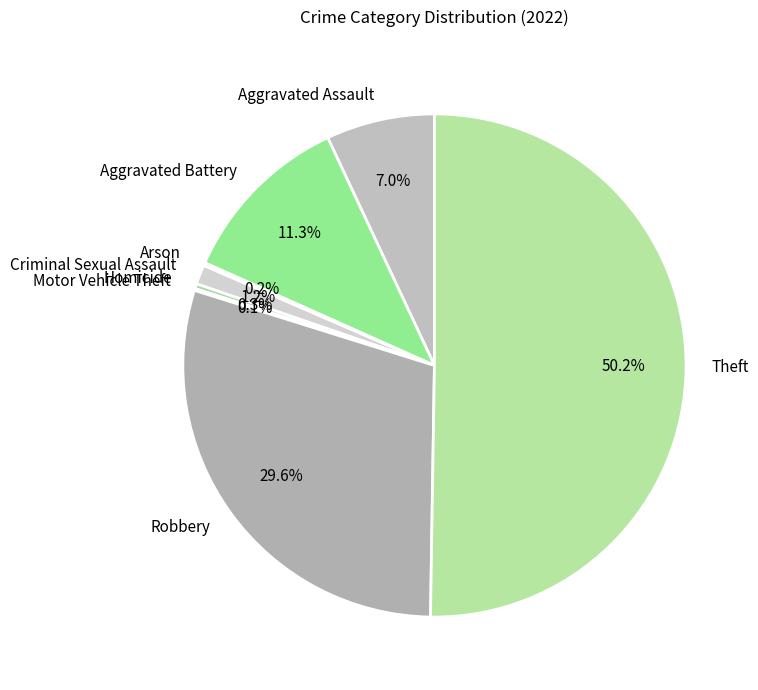

What is the largest slice in the pie chart?

Theft